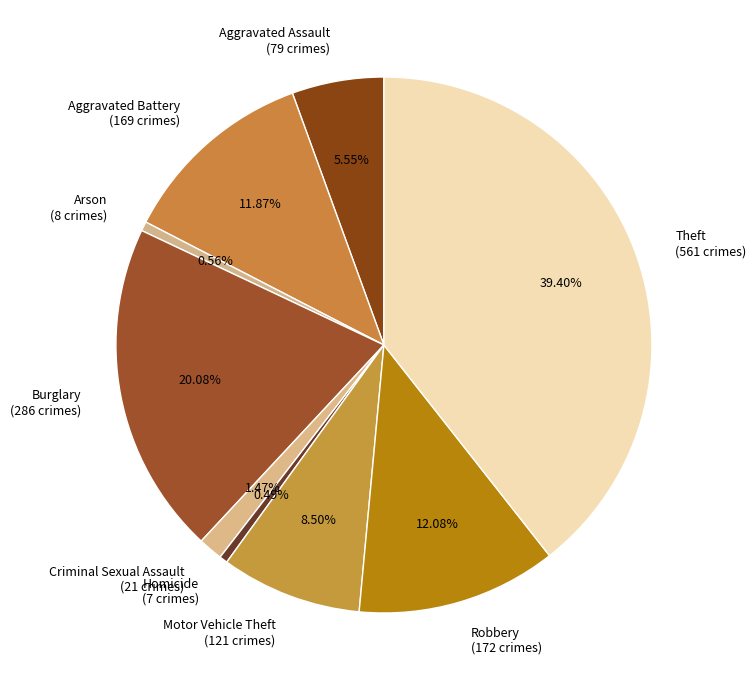

How many slices are in this pie chart?

9